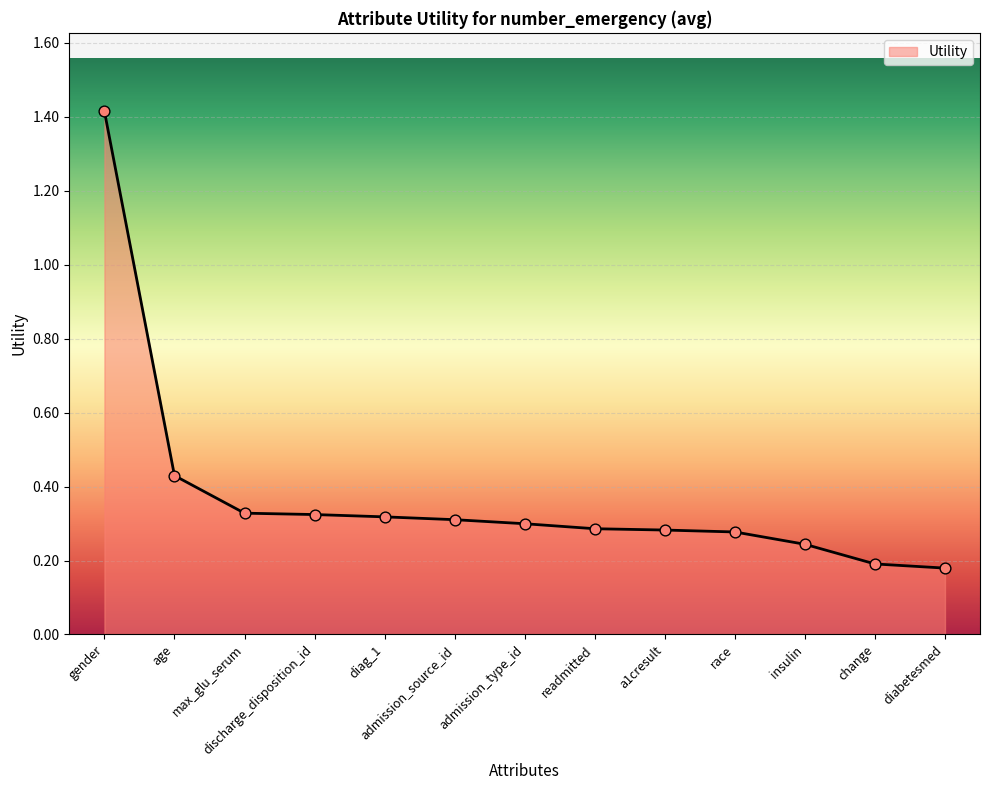

Between gender and admission_source_id, which is larger?

gender